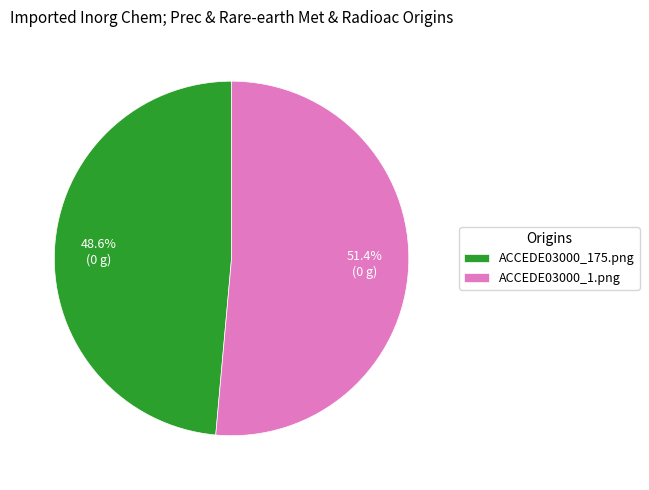

Between ACCEDE03000_175.png and ACCEDE03000_1.png, which is larger?

ACCEDE03000_1.png